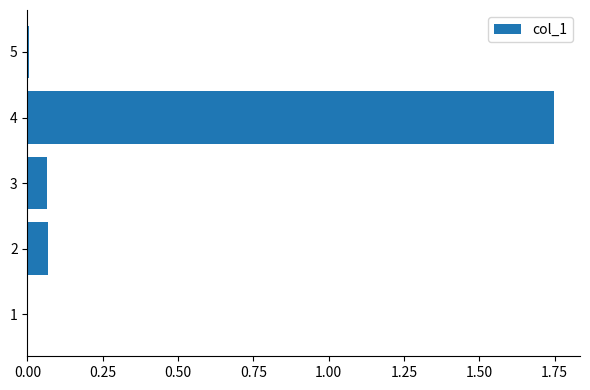

Which category has the highest value across all series?

4